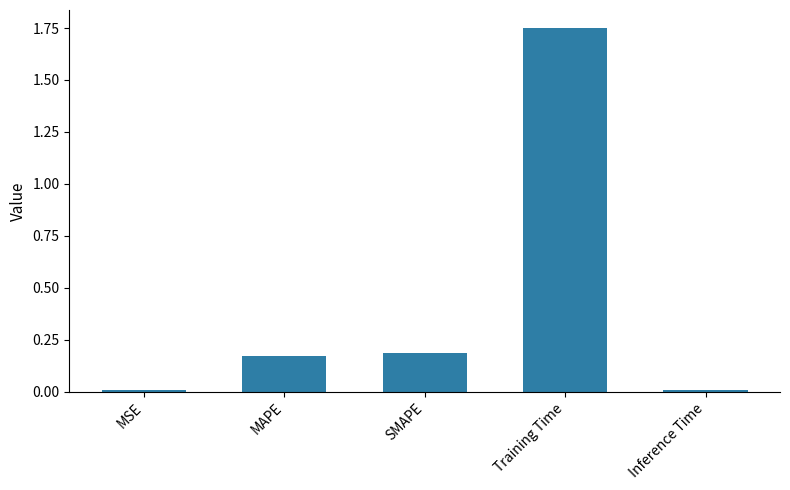

Between MAPE and Inference Time, which is larger?

MAPE